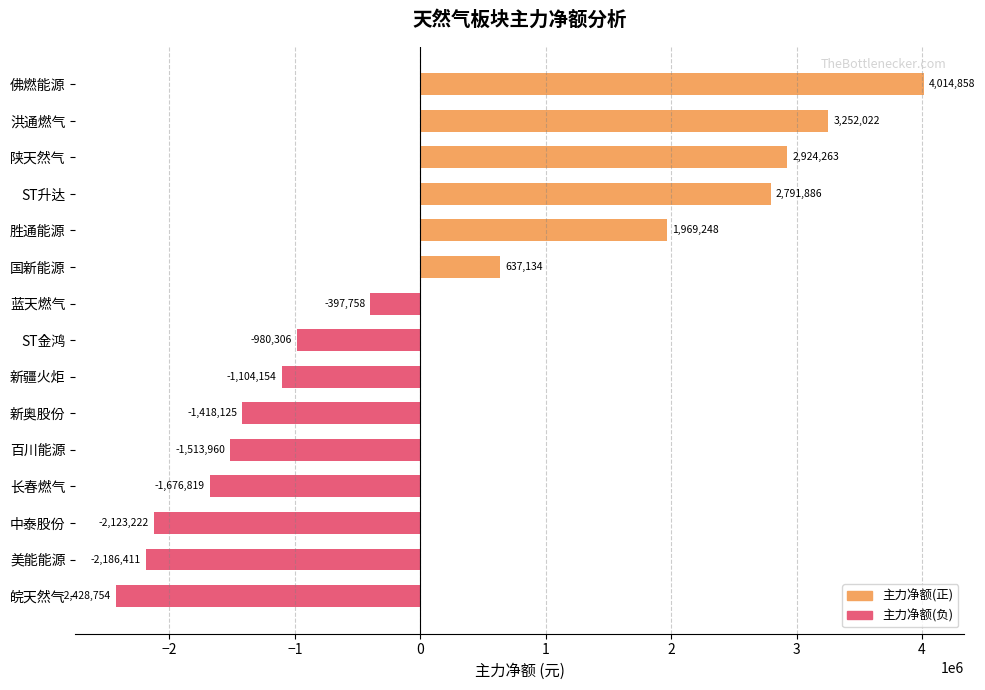

What is the label of the 6th bar from the bottom?

新奥股份